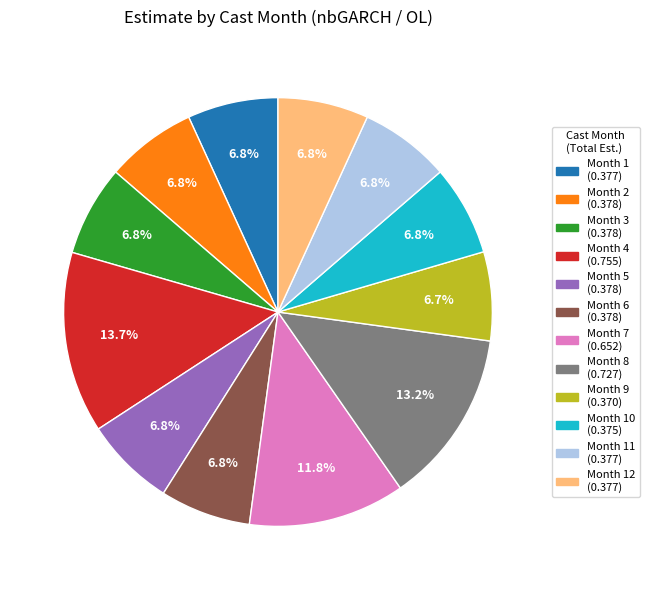

Count the number of slices in the pie.

12